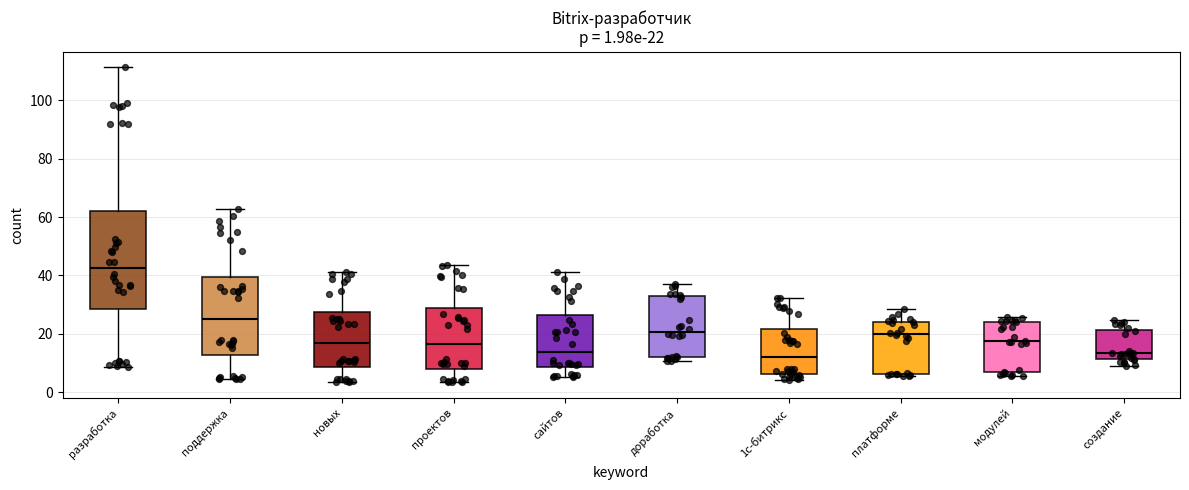

Which box is the tallest, from its lower edge to its upper edge?

разработка